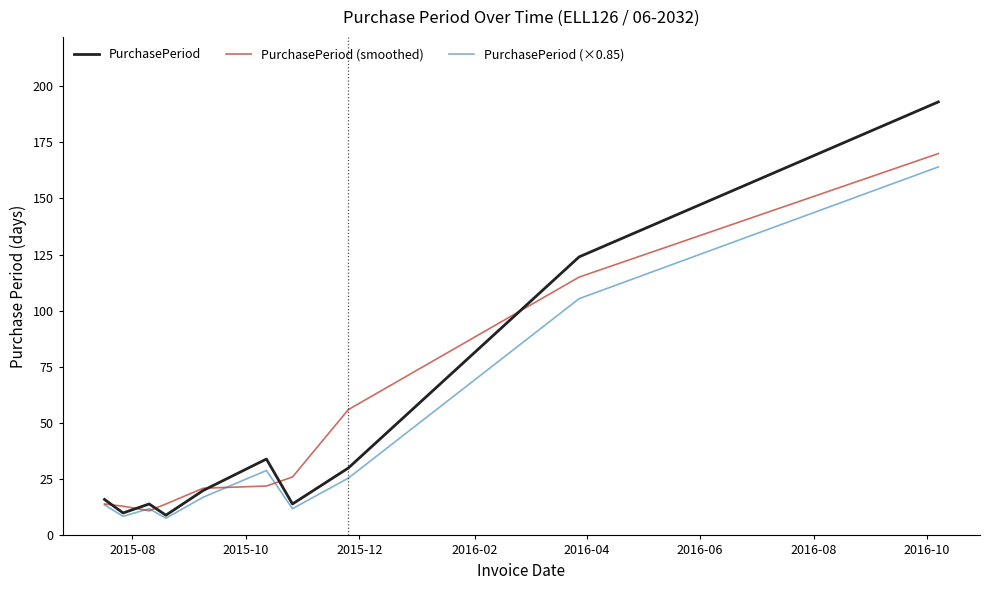

Which series has the widest spread of values?

PurchasePeriod